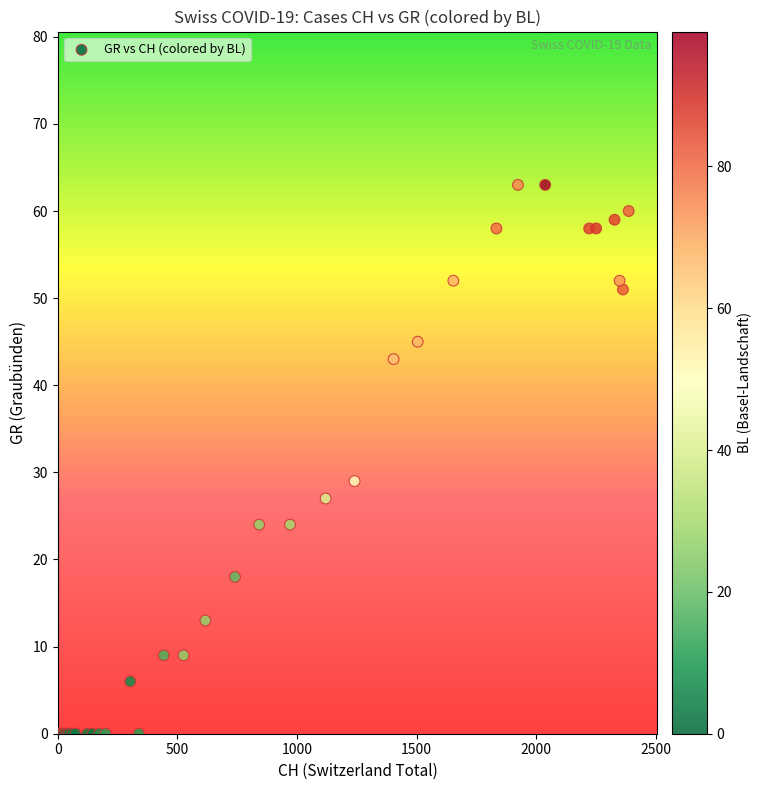

What Y value in the scatter plot is closest to 31?

29